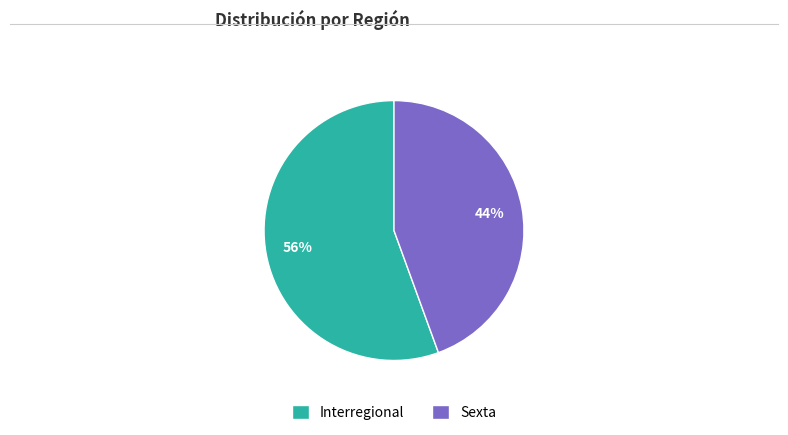

Which category has the smallest portion of the pie?

Sexta